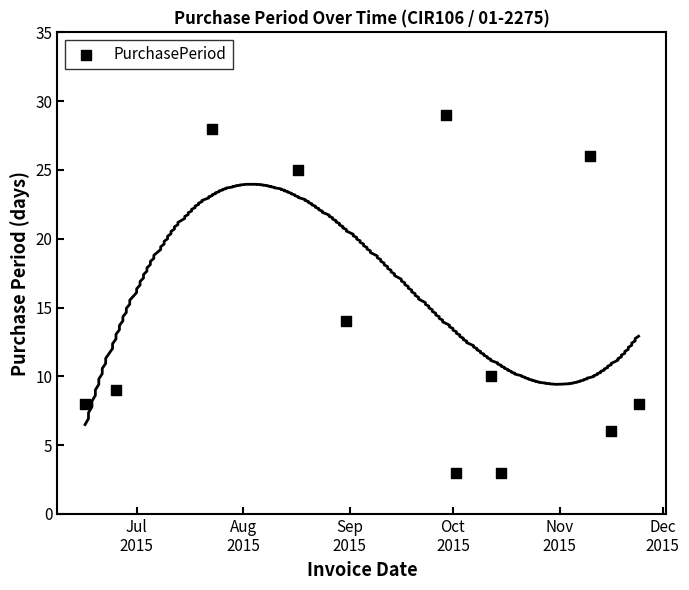

What is the average X value?

16693